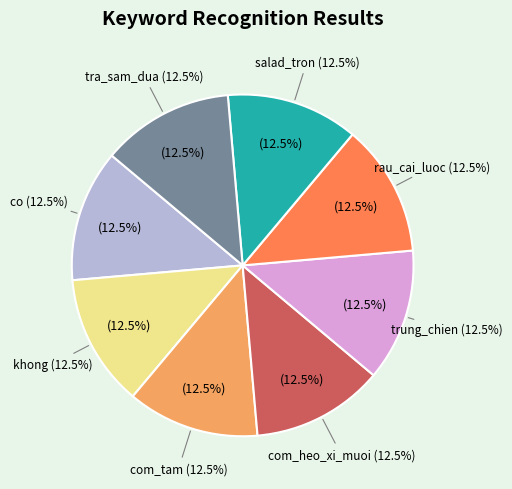

Combined, what portion of the pie is com_tam and co?

25.0%